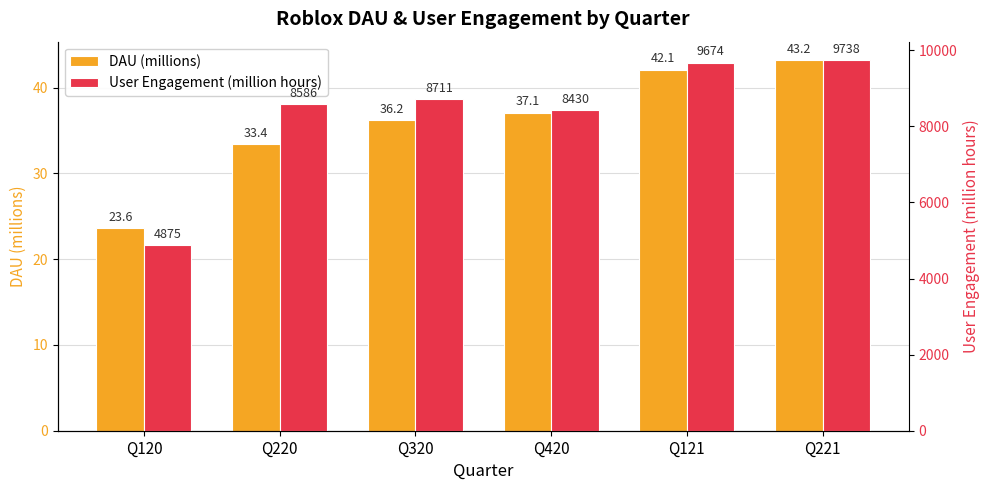

What value does the User Engagement (million hours) series have at Q320?

8711.0